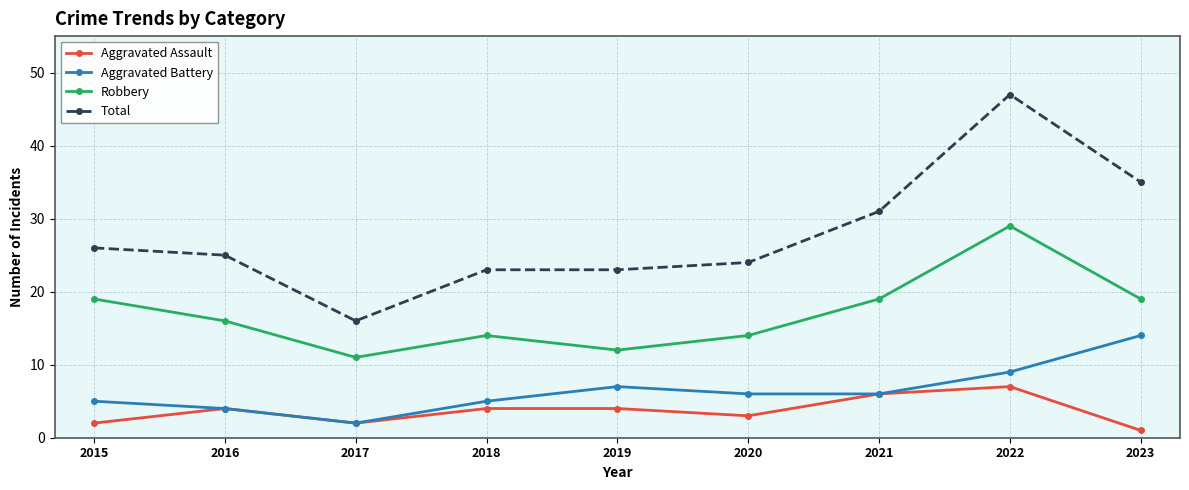

Count the Robbery values in the range 14 to 19.

6